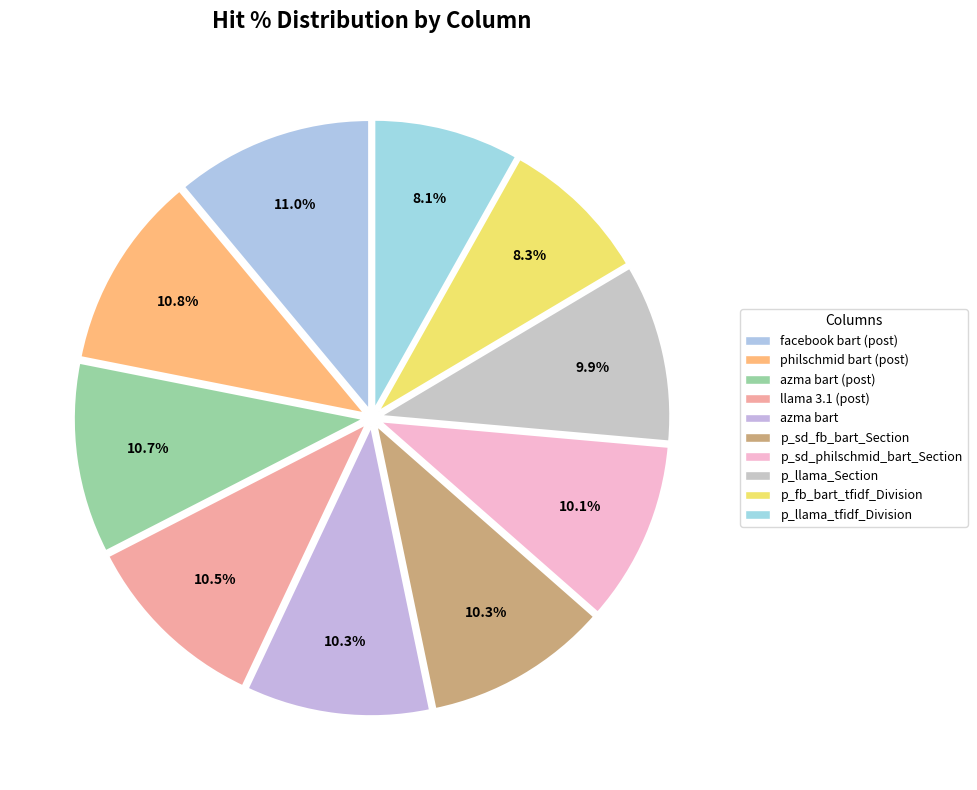

Count the number of slices in the pie.

10